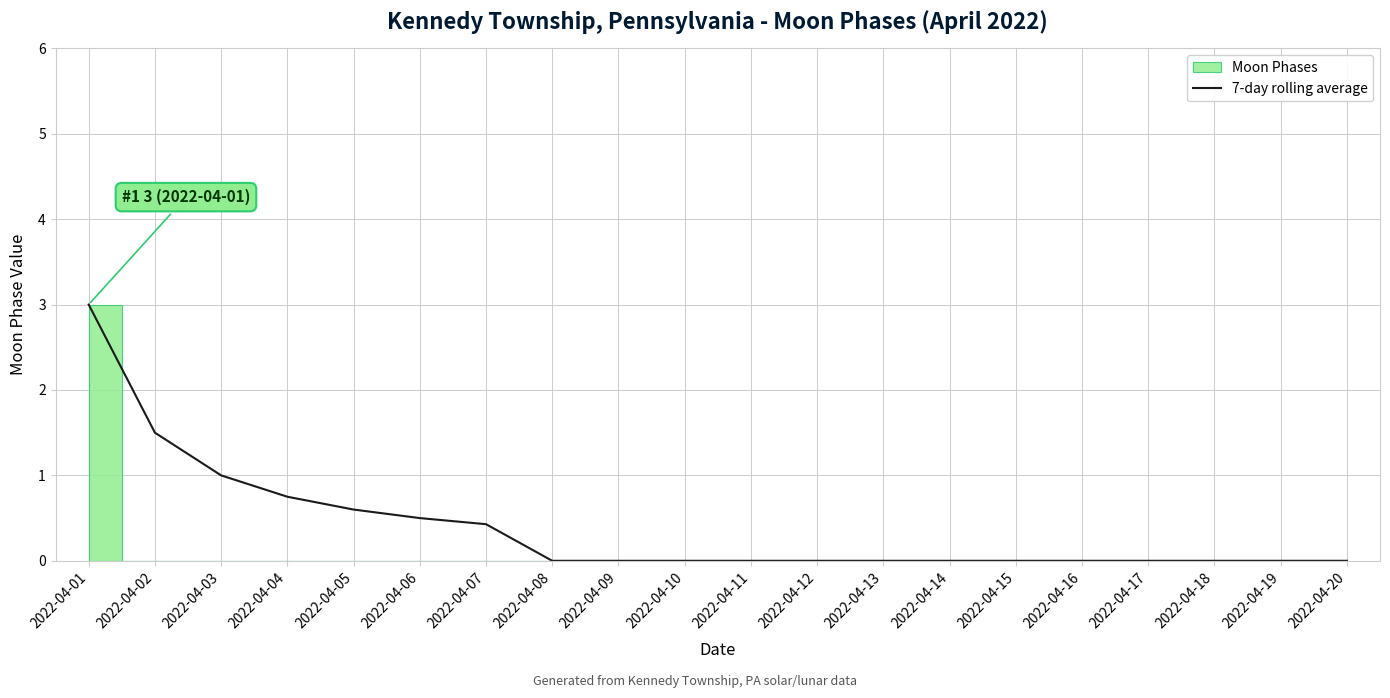

True or false: the data shows -1.1 at 2022-04-20.

False